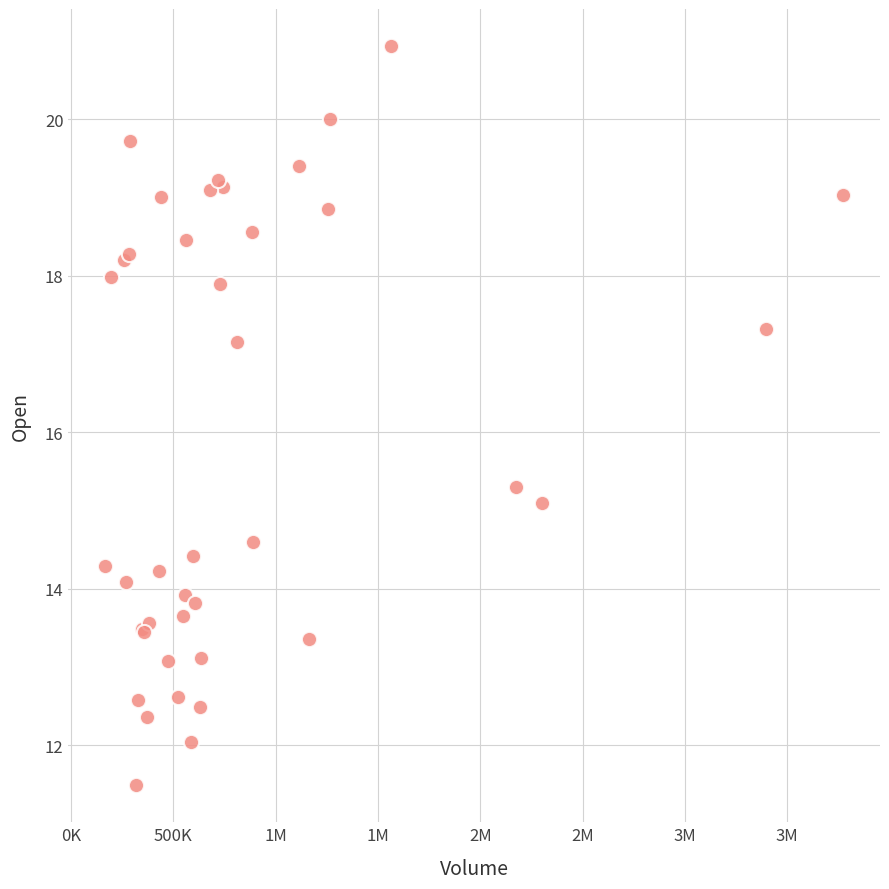

What Y value in the scatter plot is closest to 16?

15.3